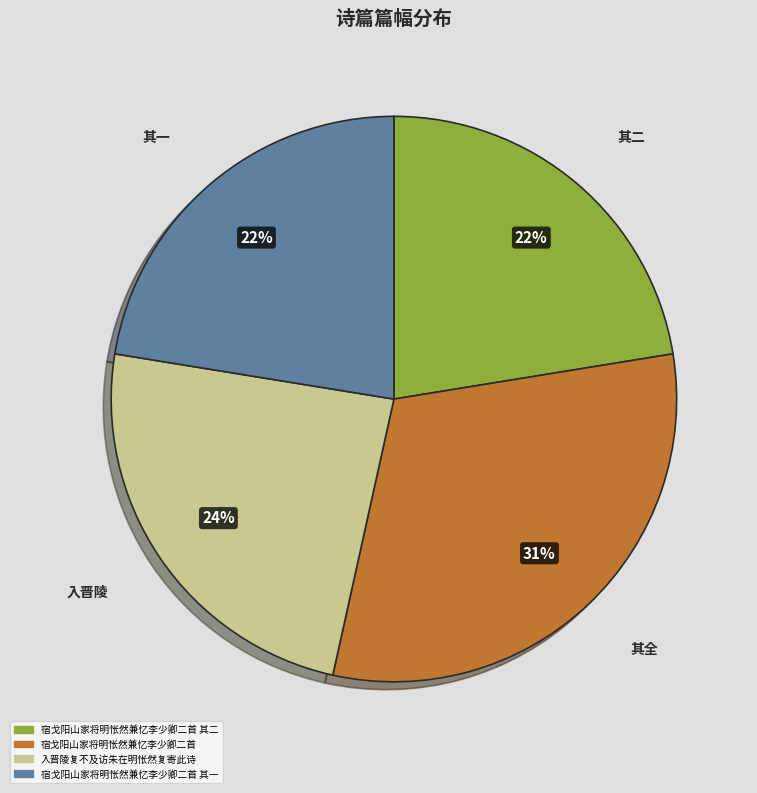

To the nearest percent, what percentage of the pie is 其二?

22%